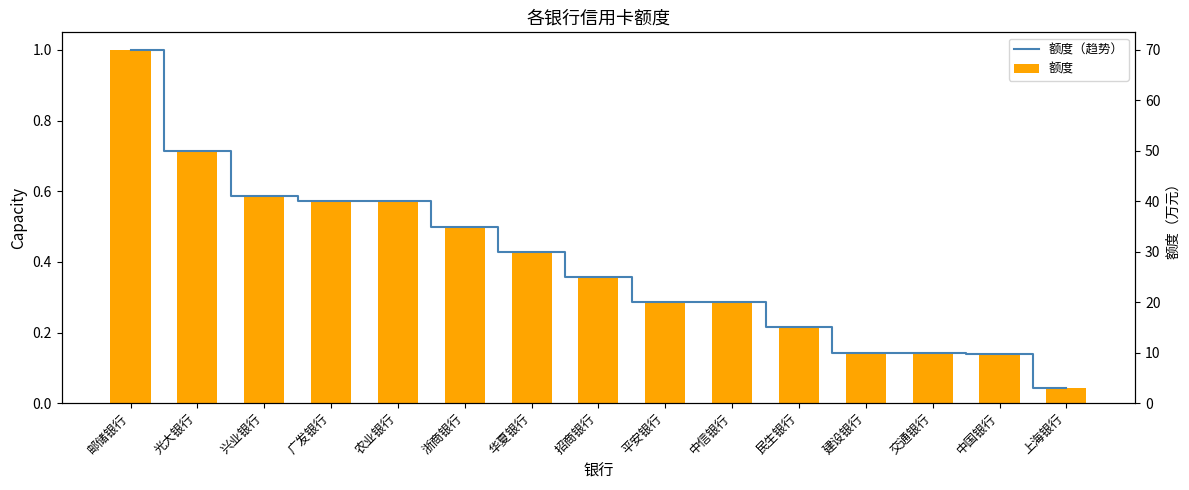

At which label does 额度 reach its minimum?

上海银行